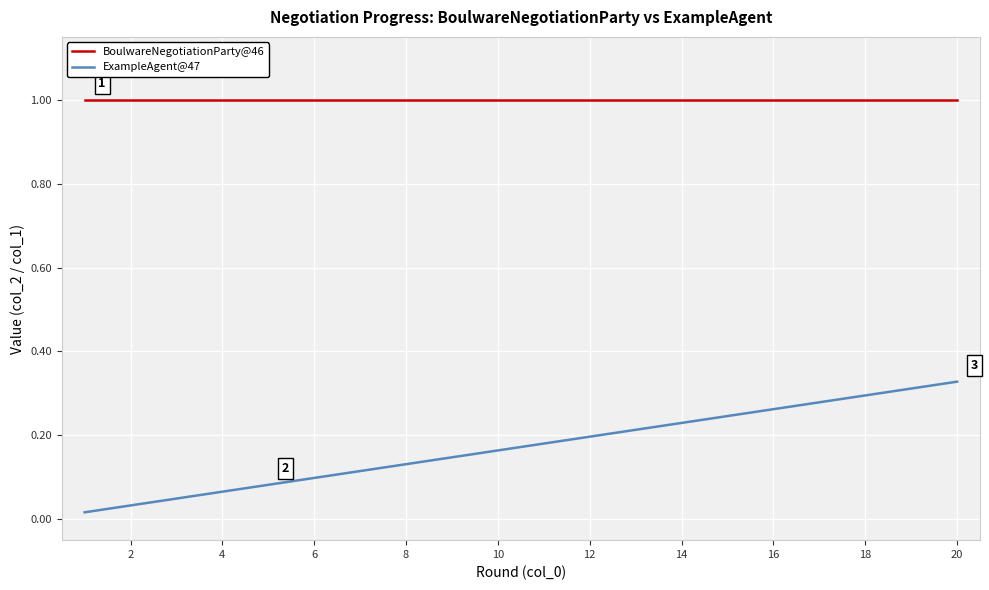

What is the sum of all ExampleAgent@47 values?

3.4